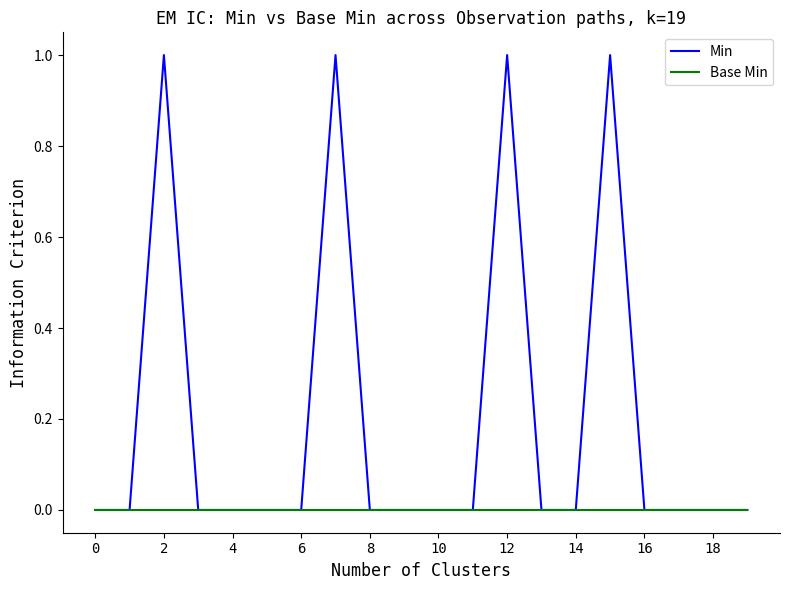

List the series in order of their peak value, highest first.

Min, Base Min